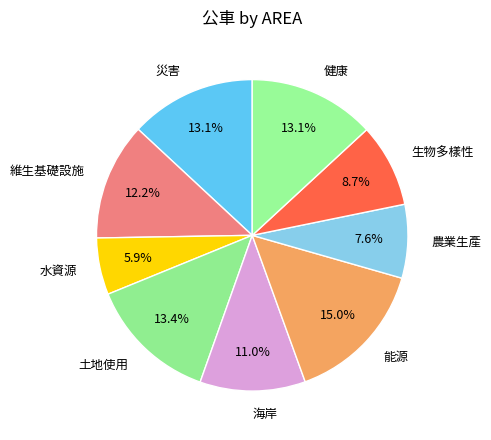

What is the smallest slice in the pie chart?

水資源